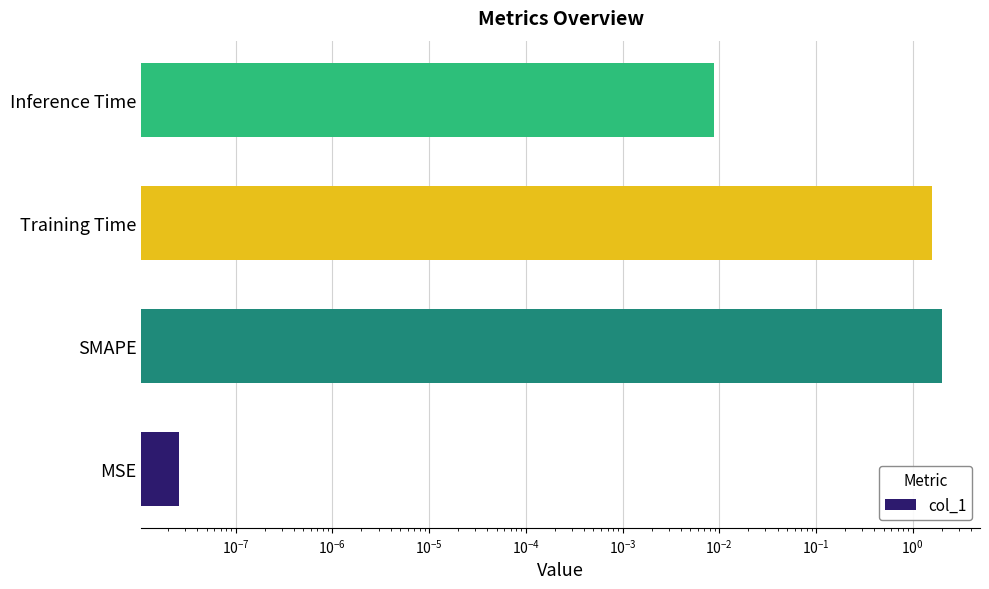

Is it true that the value at MSE is 0.0?

True